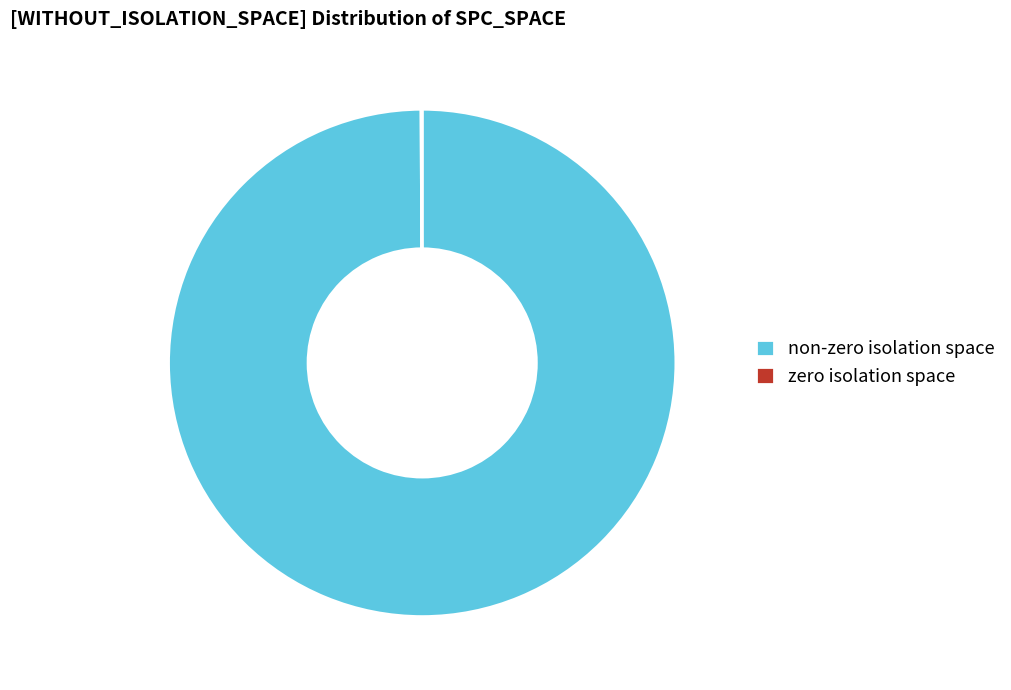

Is there a majority slice in this chart?

Yes